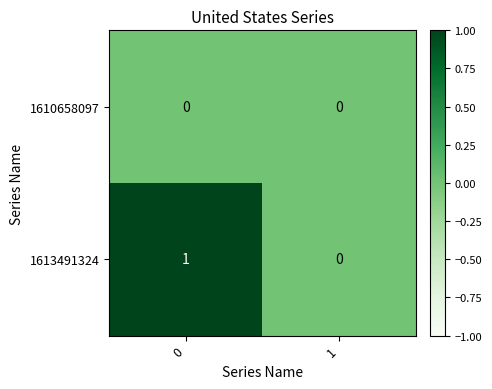

What is the spread (max minus min) of values at 0?

1